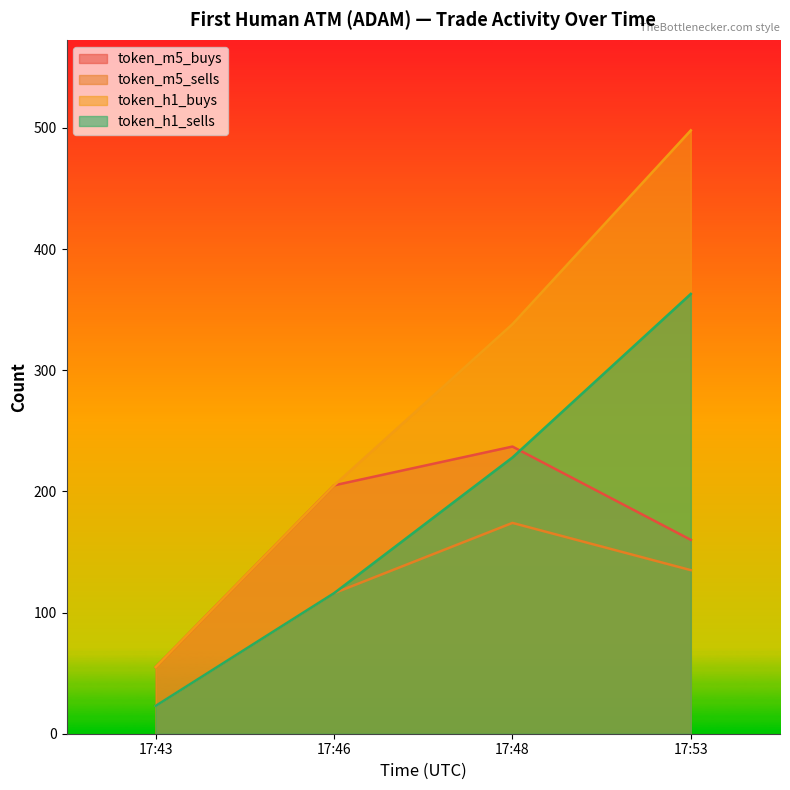

The value of token_m5_sells at 17:53 is 233. True or false?

False